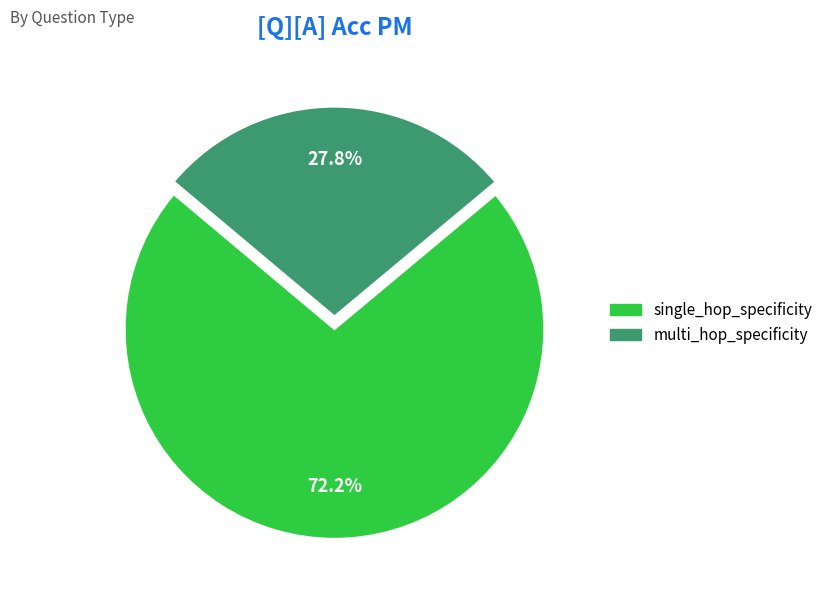

Which slice is the largest?

single_hop_specificity